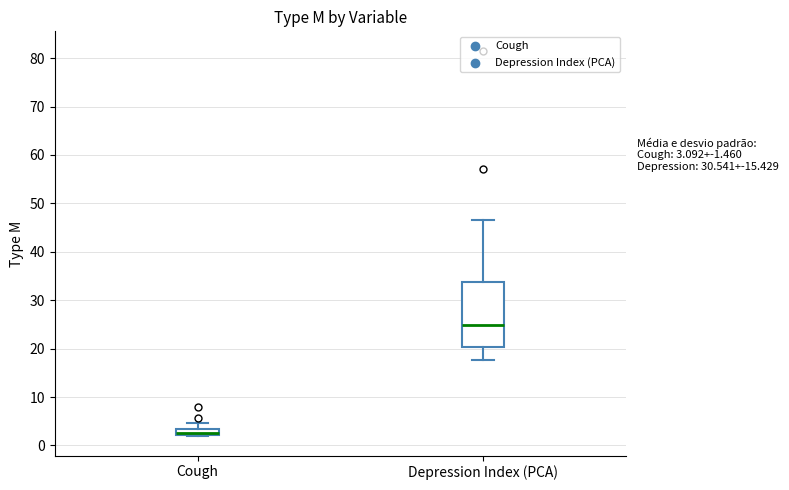

Which box has the highest median line?

Depression Index (PCA)